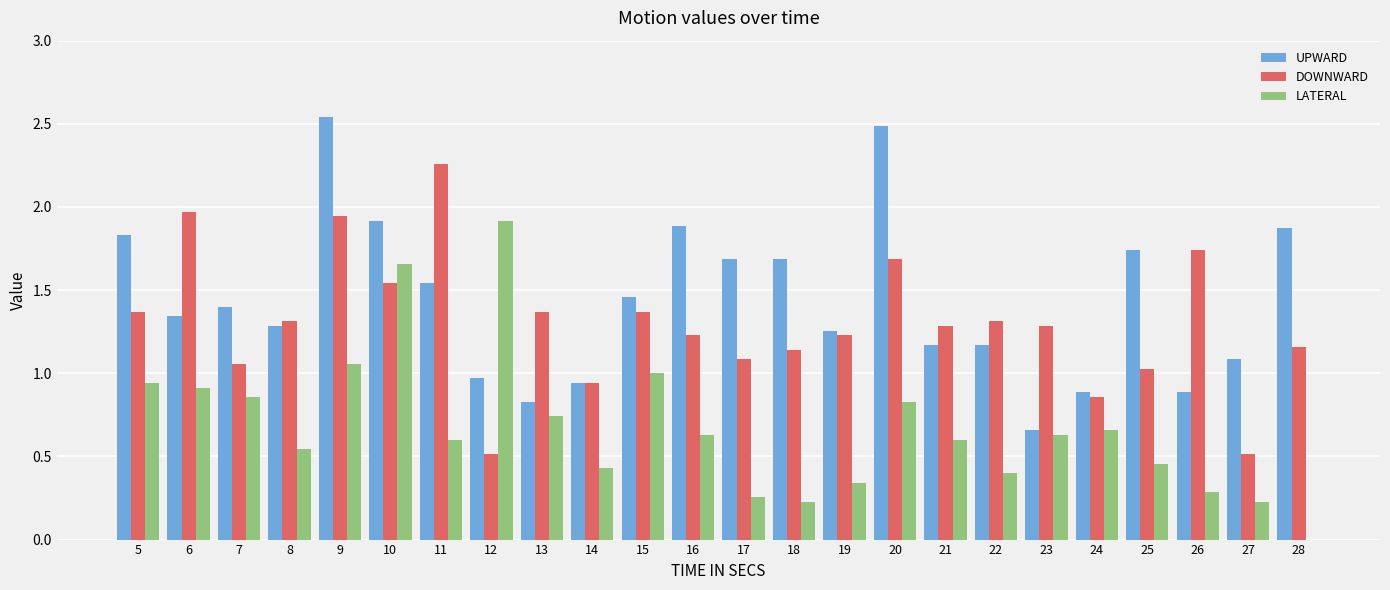

Is it true that LATERAL equals 1.1 at 28?

False